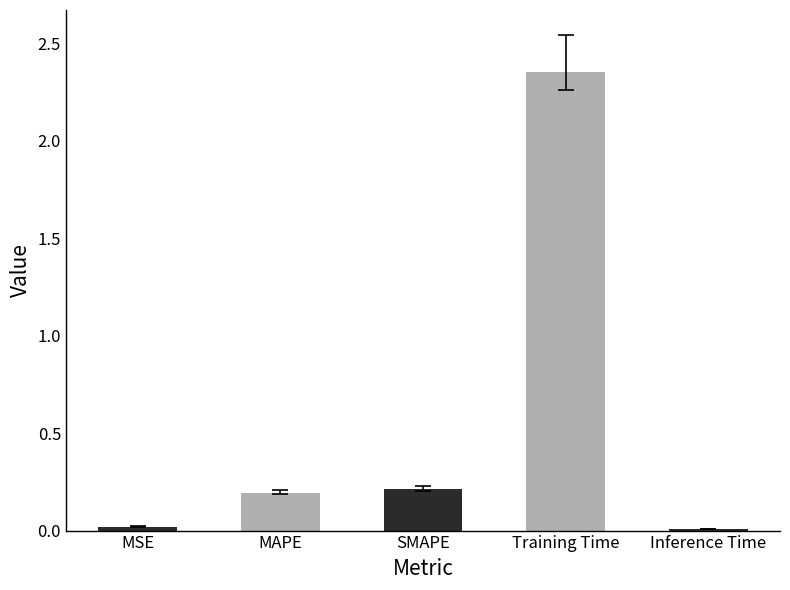

What is the change in value from SMAPE to Training Time?

+2.1